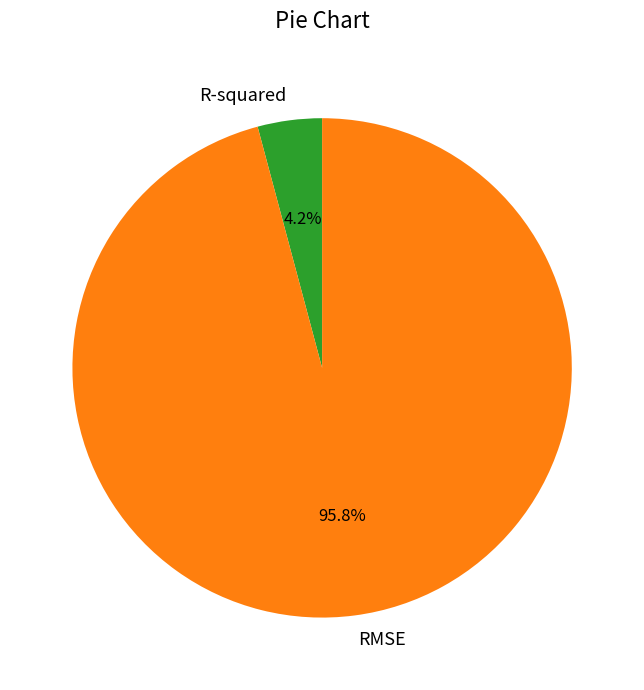

Which category has the smallest portion of the pie?

R-squared